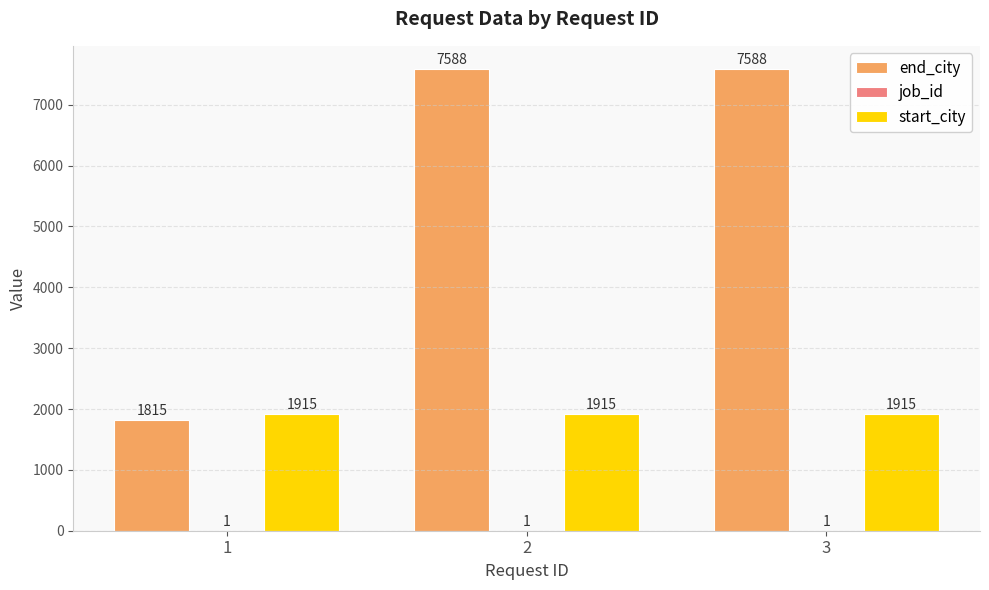

Which series has the largest total across all categories?

end_city